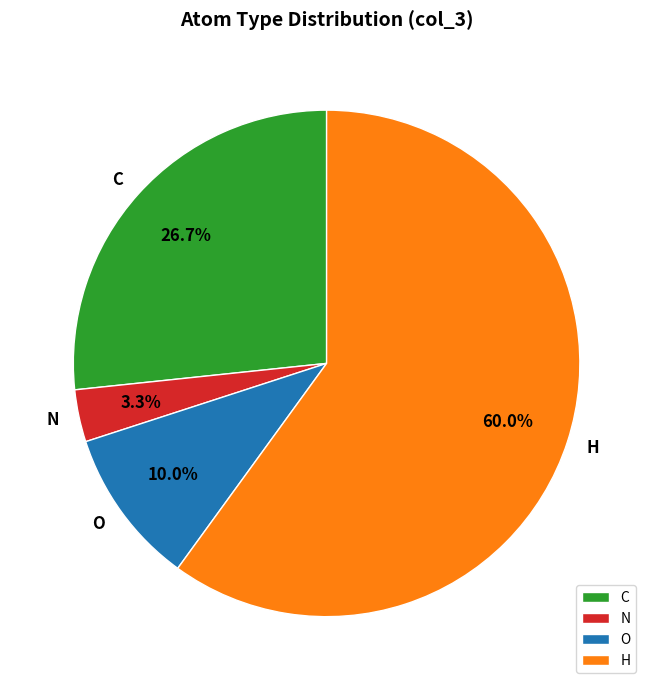

Is the sum of O and C greater than half?

No